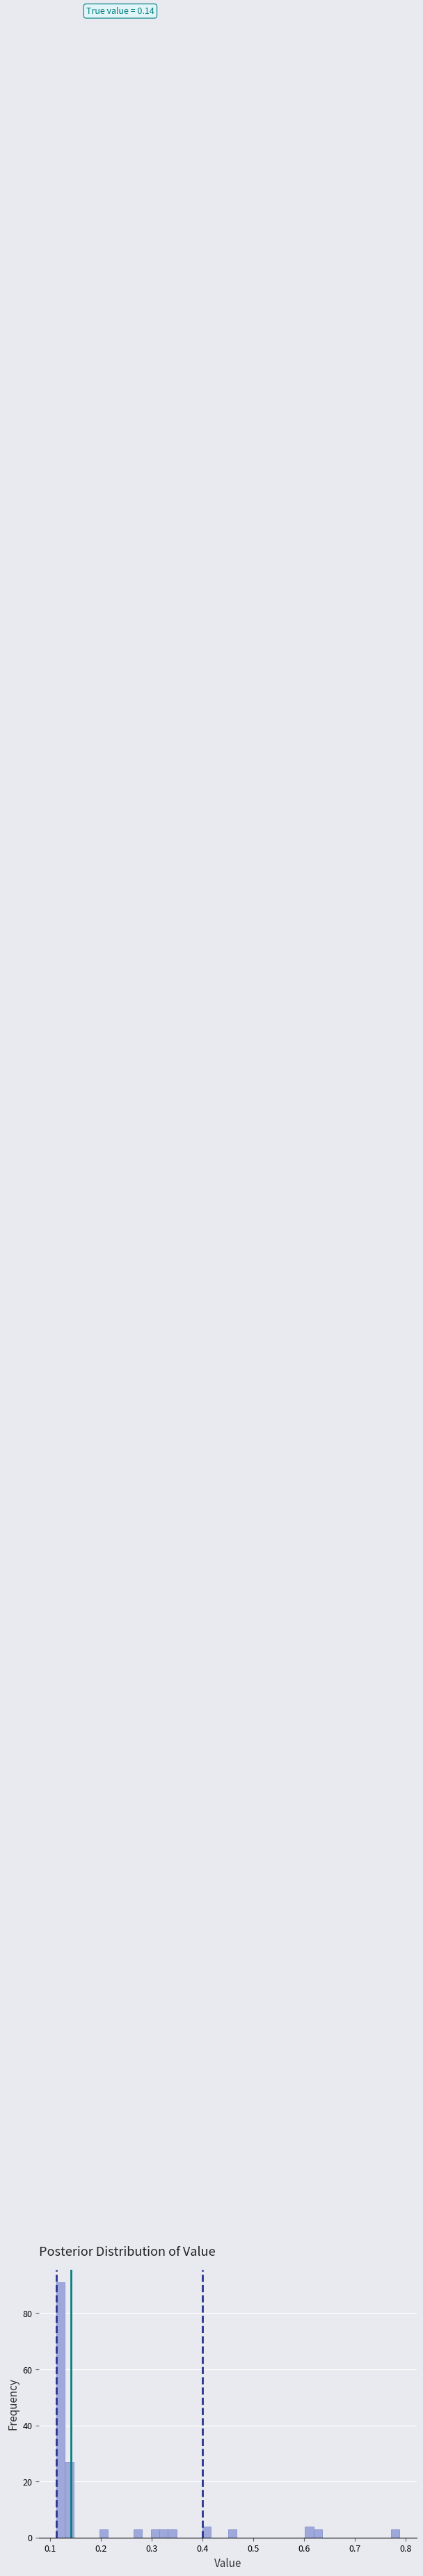

Around what value on the x-axis is the tallest bar? Give the approximate position of its centre, as read against the axis.

0.12